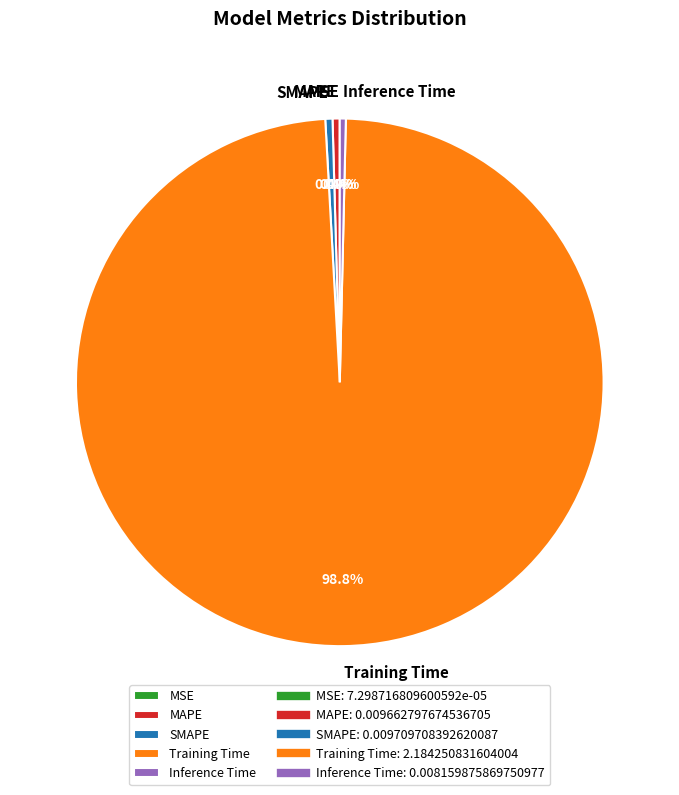

Is Training Time the majority of the pie?

Yes